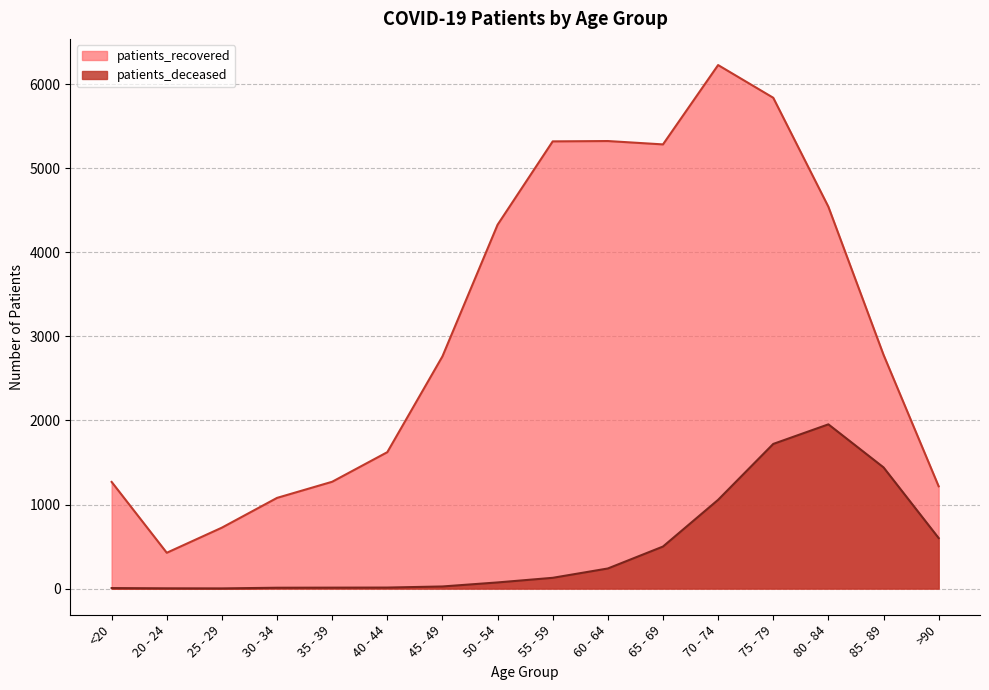

At which label does patients_deceased reach its minimum?

25 - 29